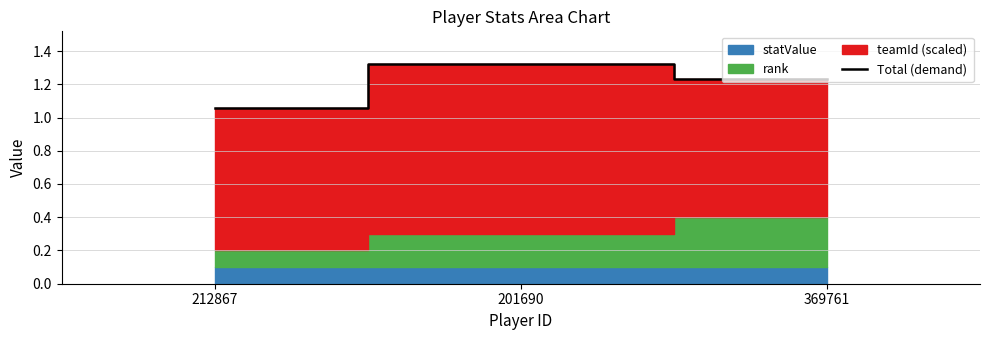

List the labels in order of value, largest first.

201690, 369761, 212867